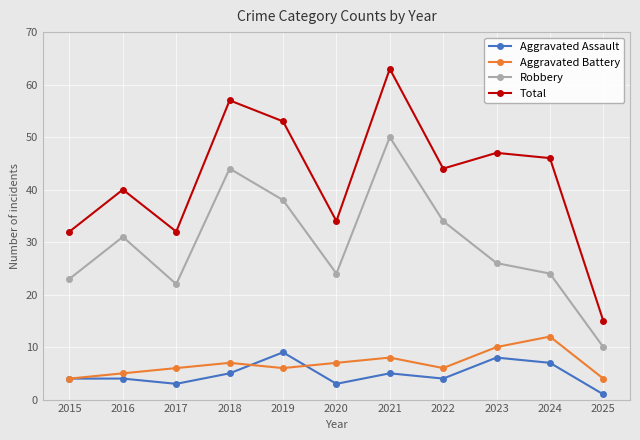

Reading left to right, list all the values displayed in this chart.

Aggravated Assault: 2015=4	2016=4	2017=3	2018=5	2019=9	2020=3	2021=5	2022=4	2023=8	2024=7	2025=1
Aggravated Battery: 2015=4	2016=5	2017=6	2018=7	2019=6	2020=7	2021=8	2022=6	2023=10	2024=12	2025=4
Robbery: 2015=23	2016=31	2017=22	2018=44	2019=38	2020=24	2021=50	2022=34	2023=26	2024=24	2025=10
Total: 2015=32	2016=40	2017=32	2018=57	2019=53	2020=34	2021=63	2022=44	2023=47	2024=46	2025=15